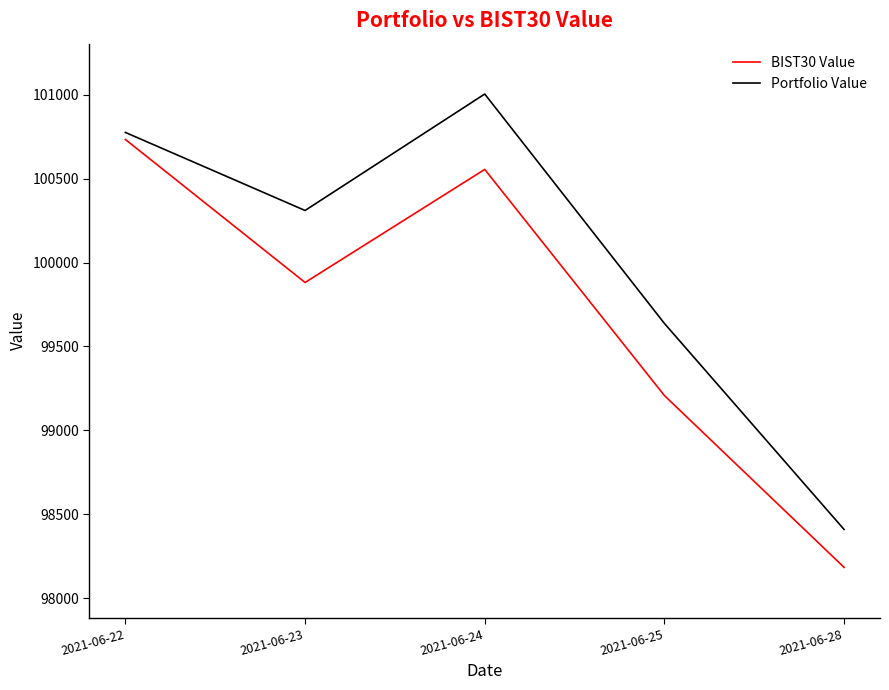

True or false: Portfolio Value and BIST30 Value cross at least once.

False